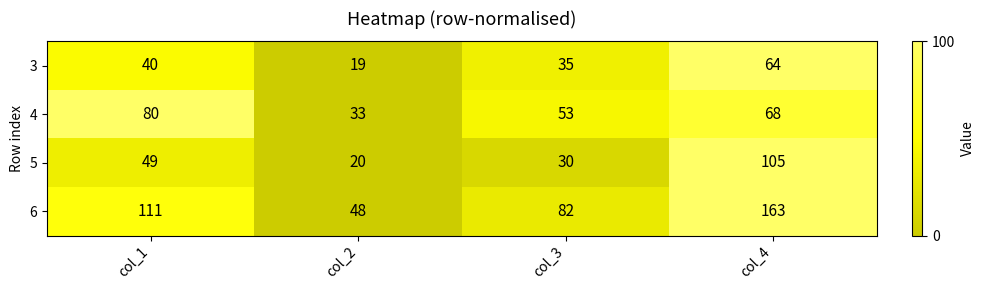

The value of 5 at col_2 is 9. True or false?

False